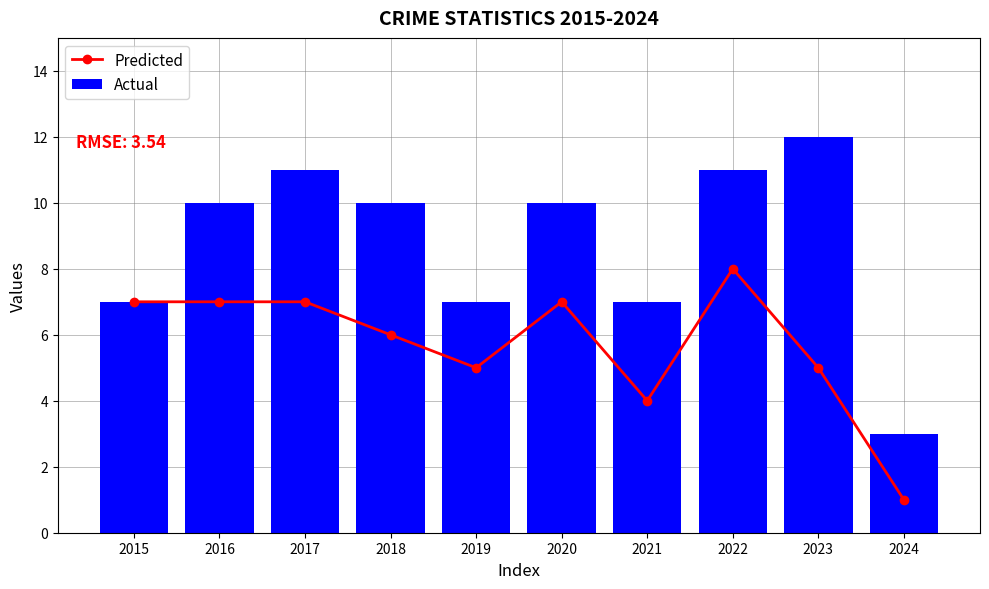

At which label does Actual reach its minimum?

2024